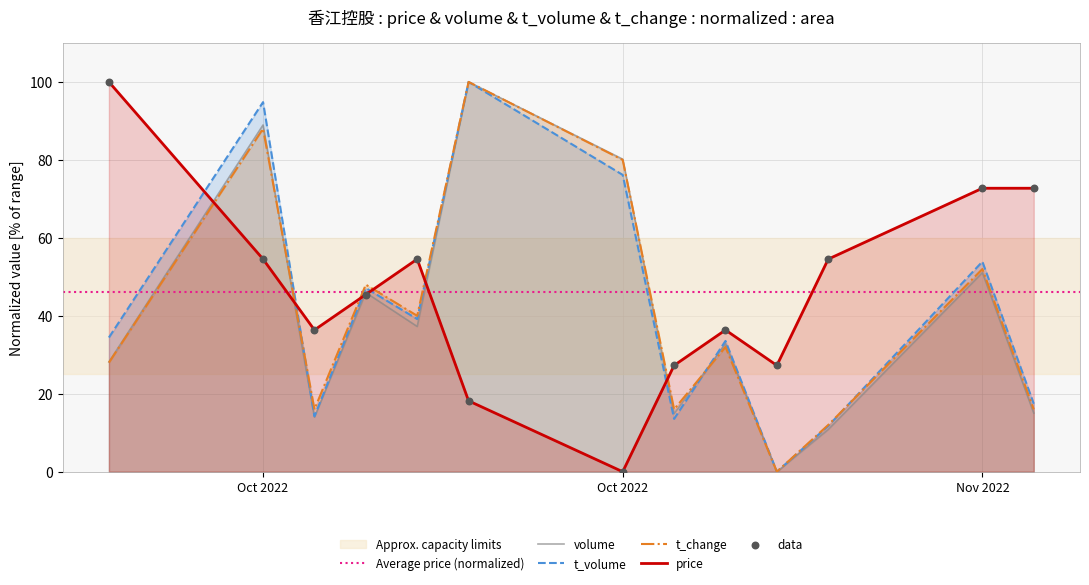

Is the value of t_change at 2022-11-01 greater than the value of price at 2022-11-03?

No